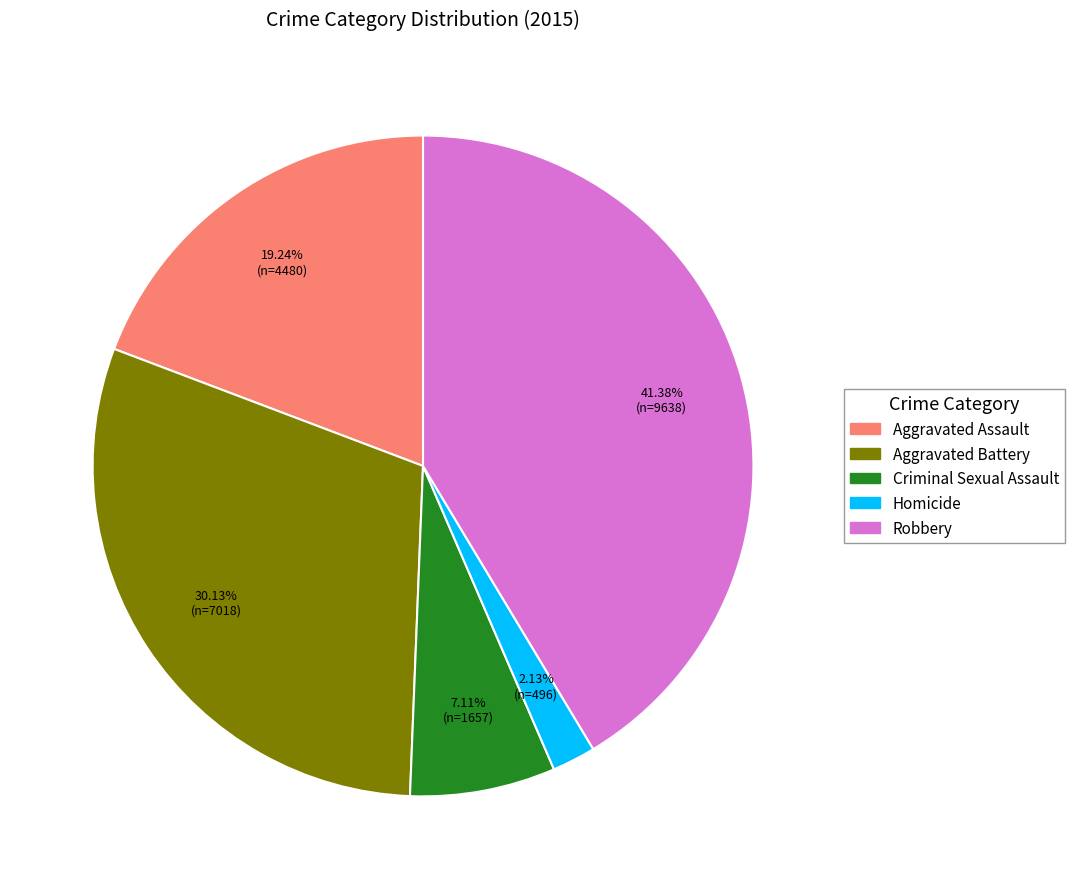

Is Robbery the majority of the pie?

No